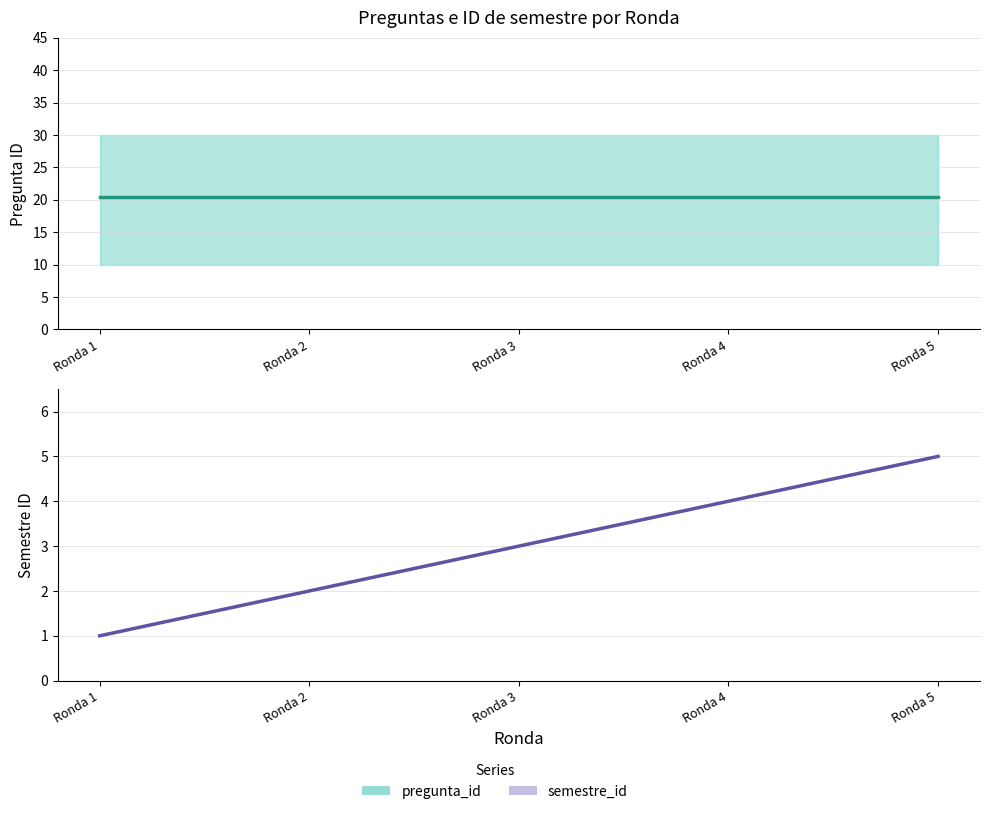

Between Ronda 3 and Ronda 5, which series saw the biggest shift?

semestre_id